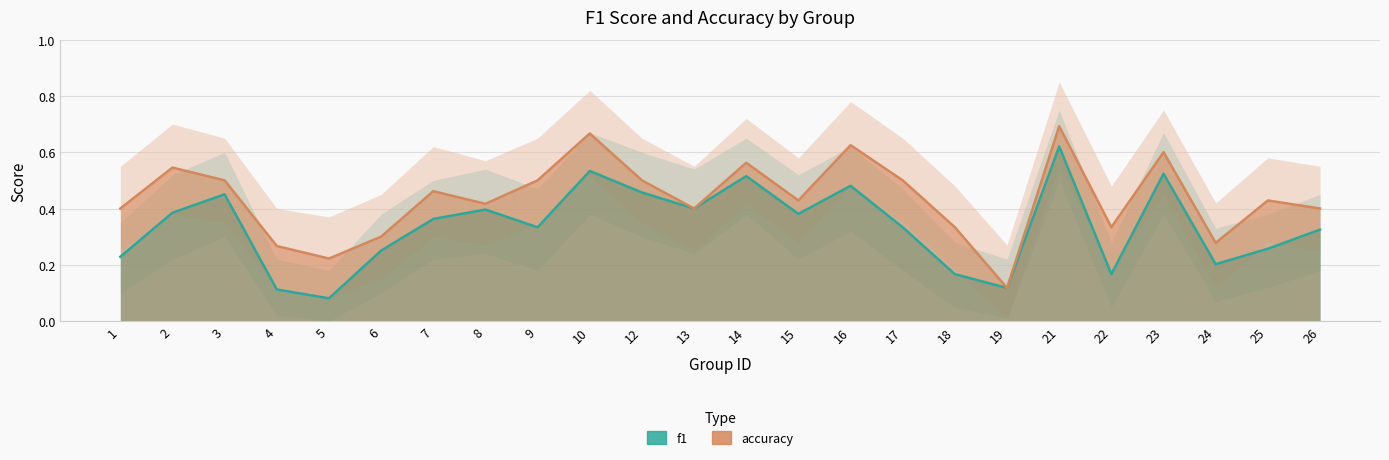

Reading left to right, extract all data points from this chart.

f1: 1=0.2	2=0.4	3=0.5	4=0.1	5=0.1	6=0.3	7=0.4	8=0.4	9=0.3	10=0.5	12=0.5	13=0.4	14=0.5	15=0.4	16=0.5	17=0.3	18=0.2	19=0.1	21=0.6	22=0.2	23=0.5	24=0.2	25=0.3	26=0.3
accuracy: 1=0.4	2=0.5	3=0.5	4=0.3	5=0.2	6=0.3	7=0.5	8=0.4	9=0.5	10=0.7	12=0.5	13=0.4	14=0.6	15=0.4	16=0.6	17=0.5	18=0.3	19=0.1	21=0.7	22=0.3	23=0.6	24=0.3	25=0.4	26=0.4
f1_upper: 1=0.3	2=0.5	3=0.6	4=0.2	5=0.2	6=0.4	7=0.5	8=0.5	9=0.5	10=0.7	12=0.6	13=0.5	14=0.7	15=0.5	16=0.6	17=0.5	18=0.3	19=0.2	21=0.8	22=0.3	23=0.7	24=0.3	25=0.4	26=0.5
f1_lower: 1=0.1	2=0.2	3=0.3	4=0.0	5=0.0	6=0.1	7=0.2	8=0.2	9=0.2	10=0.4	12=0.3	13=0.2	14=0.4	15=0.2	16=0.3	17=0.2	18=0.1	19=0.0	21=0.5	22=0.1	23=0.4	24=0.1	25=0.1	26=0.2
accuracy_upper: 1=0.6	2=0.7	3=0.7	4=0.4	5=0.4	6=0.5	7=0.6	8=0.6	9=0.7	10=0.8	12=0.7	13=0.6	14=0.7	15=0.6	16=0.8	17=0.7	18=0.5	19=0.3	21=0.8	22=0.5	23=0.8	24=0.4	25=0.6	26=0.6
accuracy_lower: 1=0.2	2=0.4	3=0.3	4=0.1	5=0.1	6=0.1	7=0.3	8=0.3	9=0.3	10=0.5	12=0.3	13=0.2	14=0.4	15=0.3	16=0.5	17=0.3	18=0.2	19=0.0	21=0.6	22=0.2	23=0.5	24=0.1	25=0.3	26=0.2